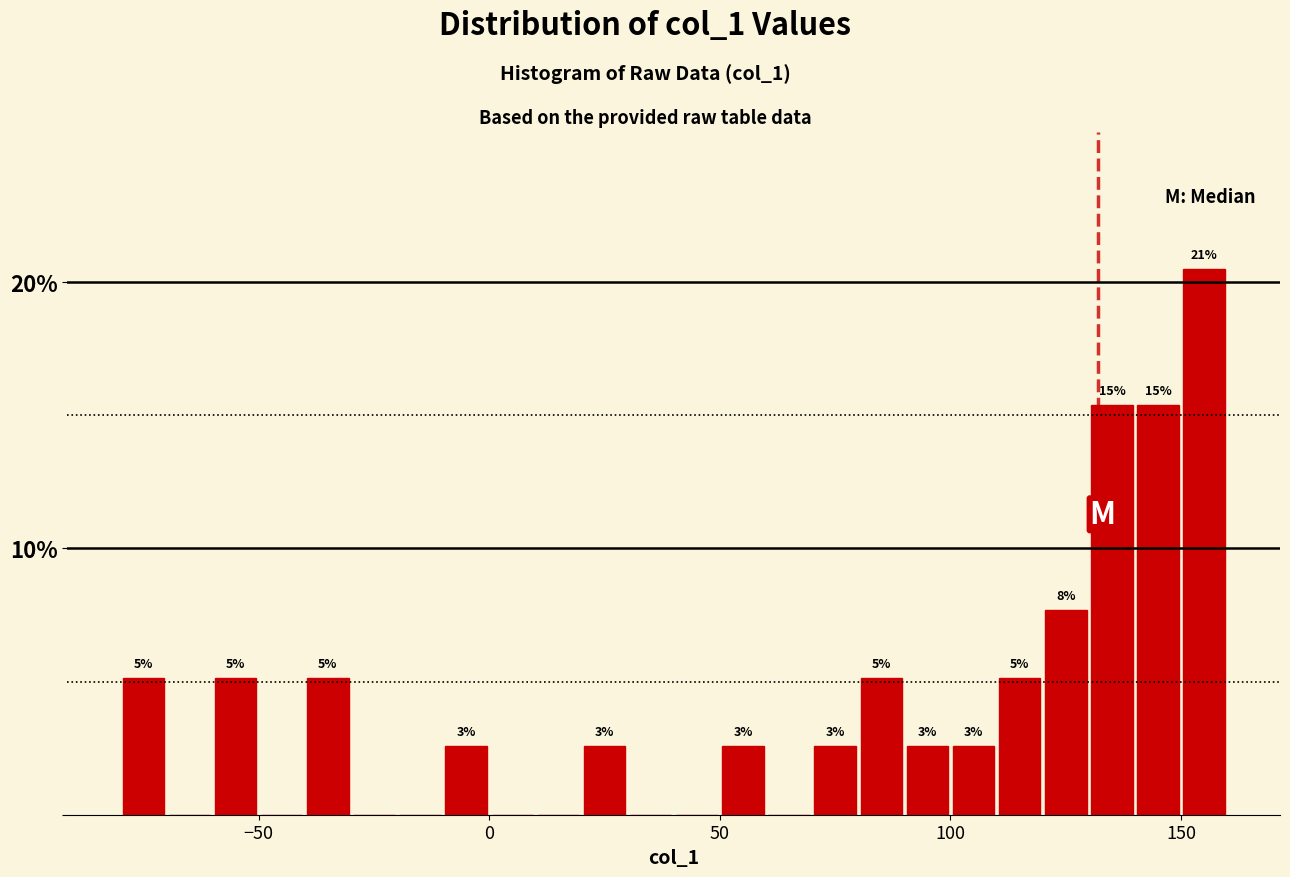

Read against the x-axis, roughly where is the centre of the tallest bar?

155